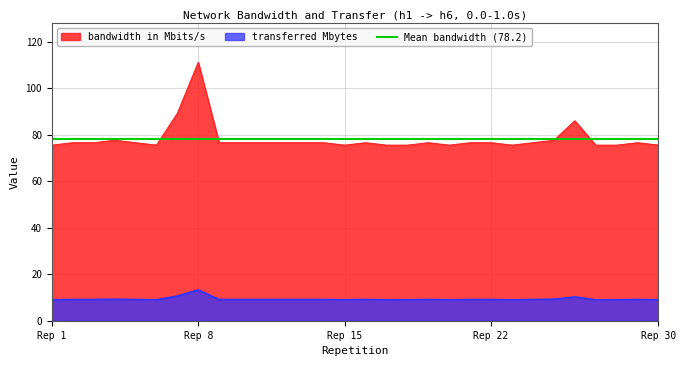

True or false: transferred Mbytes and bandwidth in Mbits/s cross at least once.

False